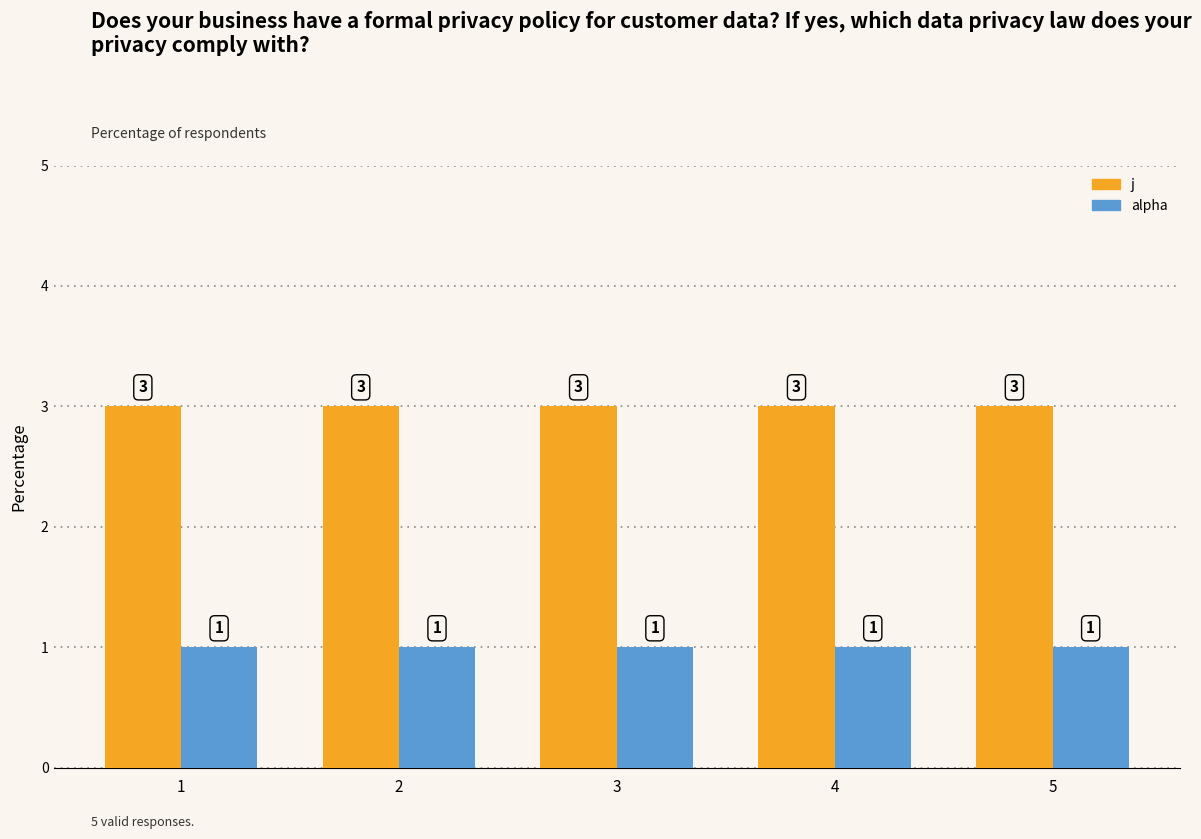

What are all the series names shown in the legend?

j, alpha